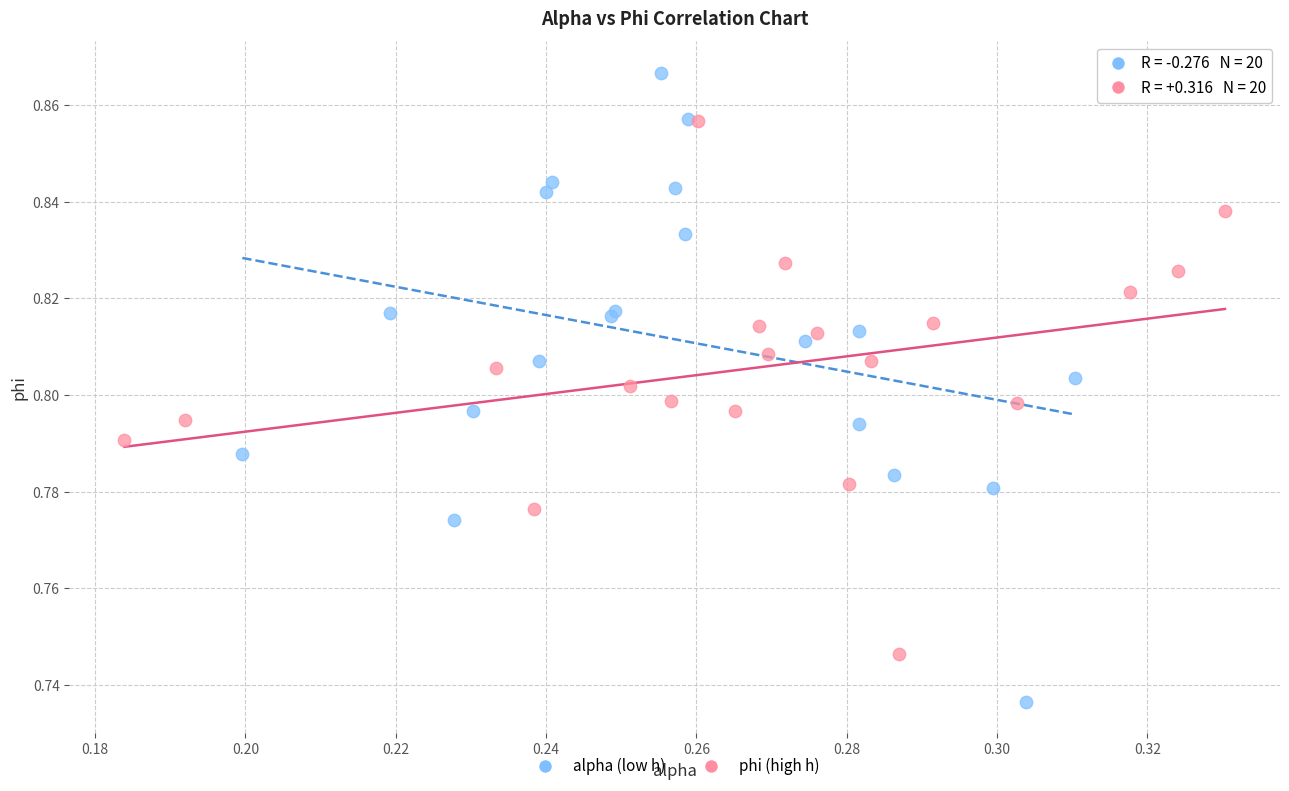

Which series has the largest Y range (max minus min)?

alpha (low h)